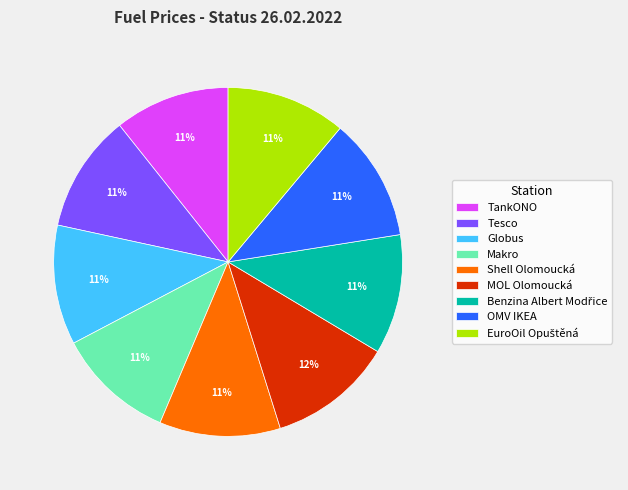

Do Globus and Tesco together represent more than half of the pie?

No